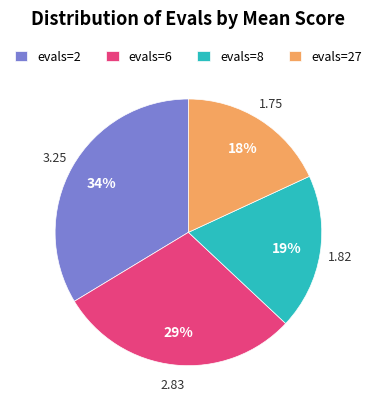

Rank the categories by value from highest to lowest.

evals=2, evals=6, evals=8, evals=27